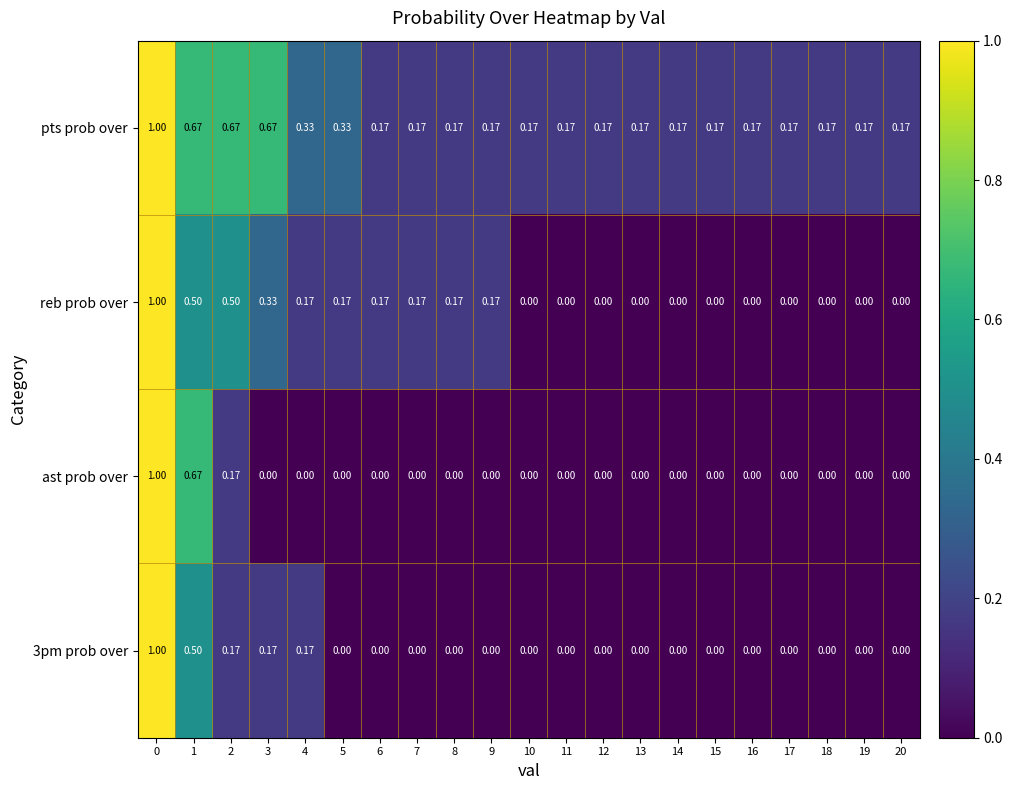

Between 9 and 13, which series saw the biggest shift?

reb prob over